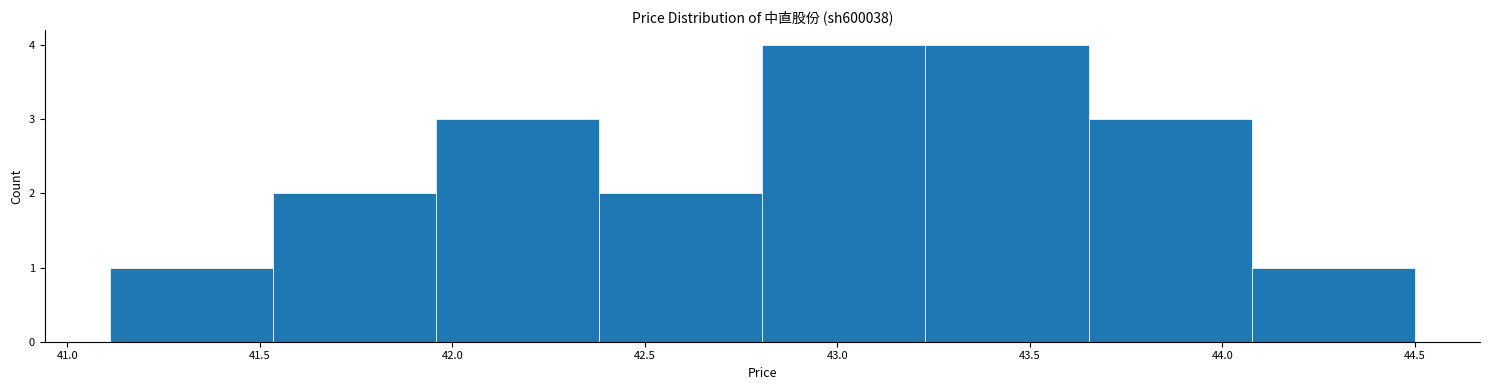

Reading left to right, list every bar in this chart as the range it spans on the x-axis followed by its height. Neither the bar edges nor the heights are printed on the chart, so give them approximately, as read against the axes.

41.10 to 41.55: 1
41.55 to 41.95: 2
41.95 to 42.40: 3
42.40 to 42.80: 2
42.80 to 43.25: 4
43.25 to 43.65: 4
43.65 to 44.10: 3
44.10 to 44.50: 1